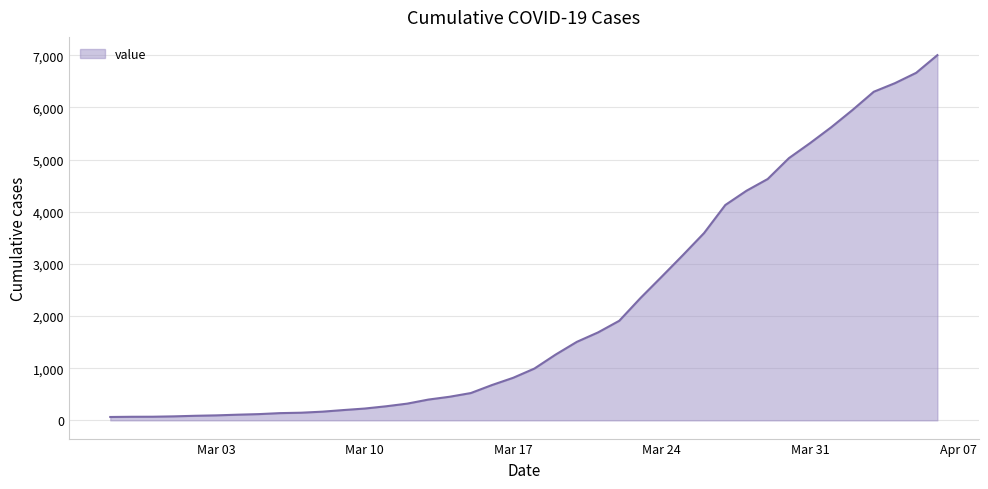

What is the difference between the maximum and minimum values?

6939